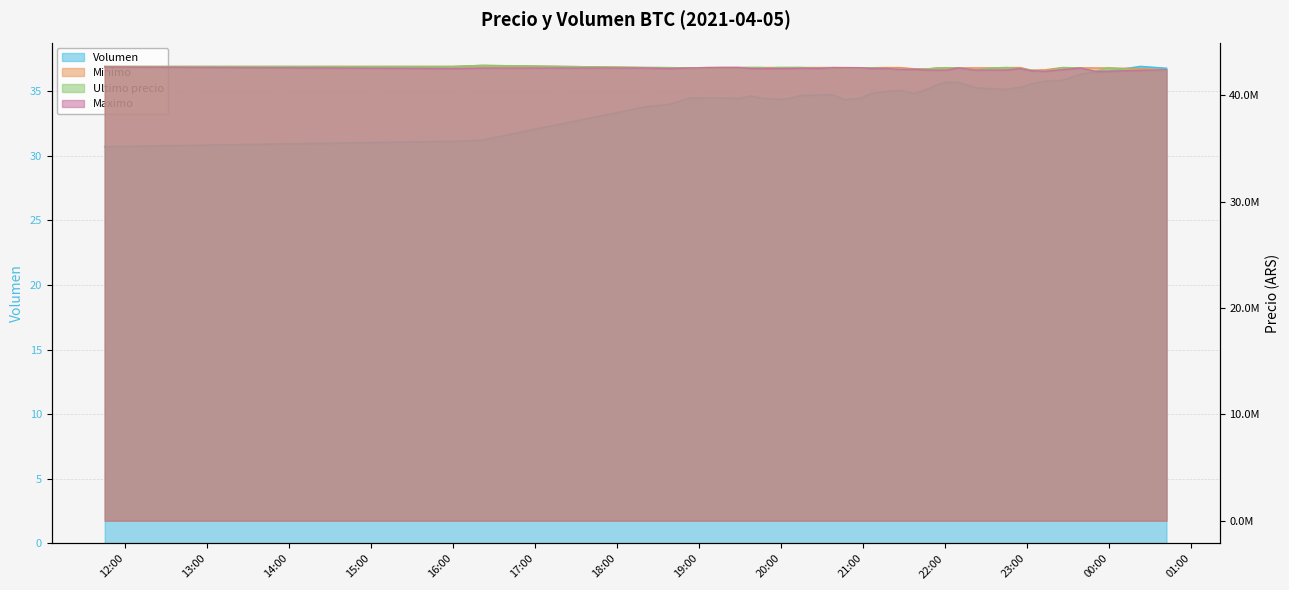

Which series has the largest range (max minus min)?

Ultimo precio